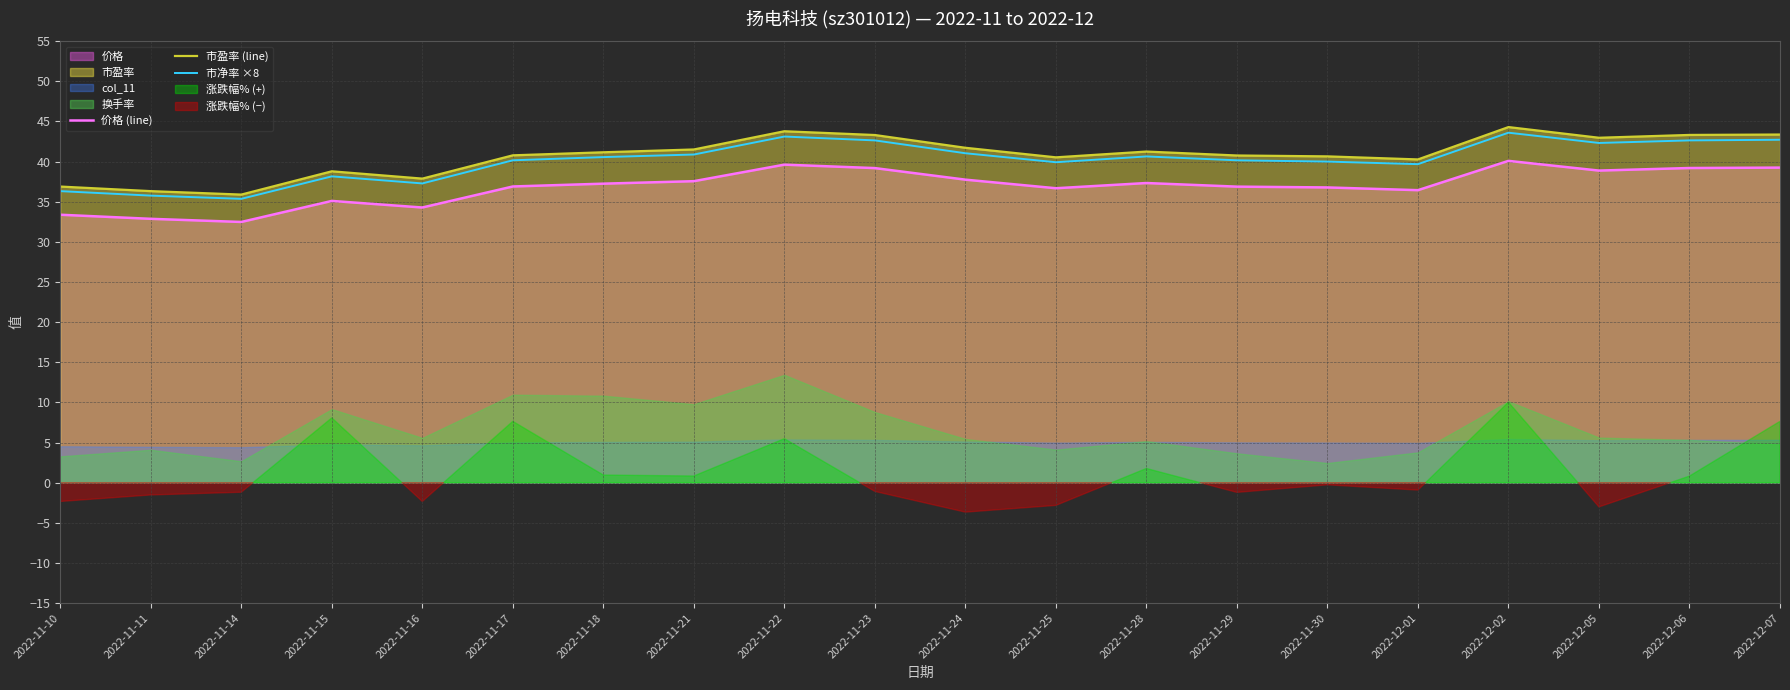

True or false: 市盈率 (line) and 市净率 ×8 intersect in this chart.

False